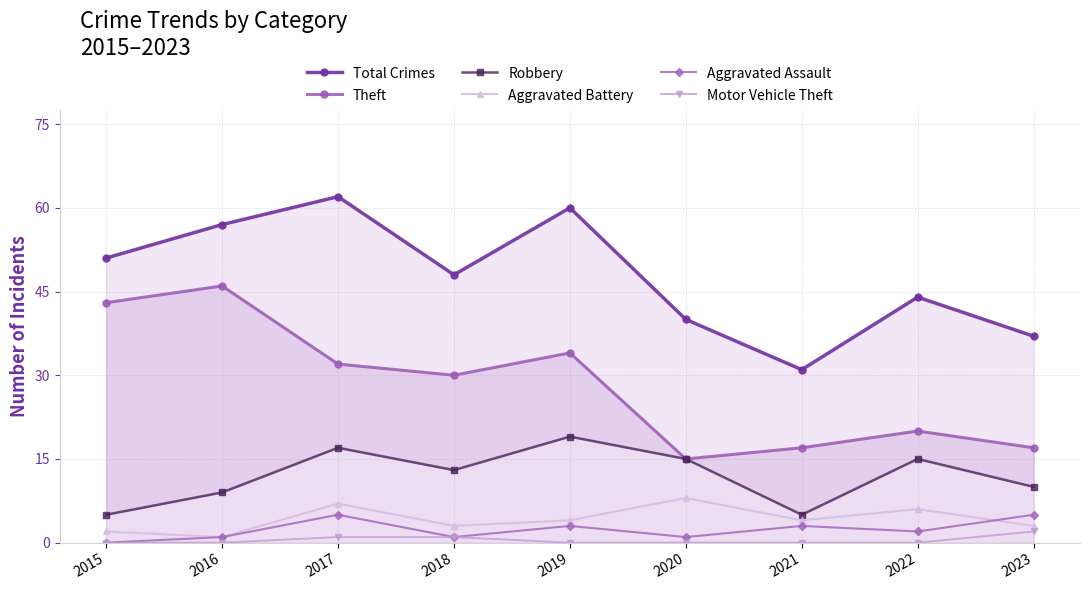

Which category has the highest value in the Aggravated Assault series?

2017